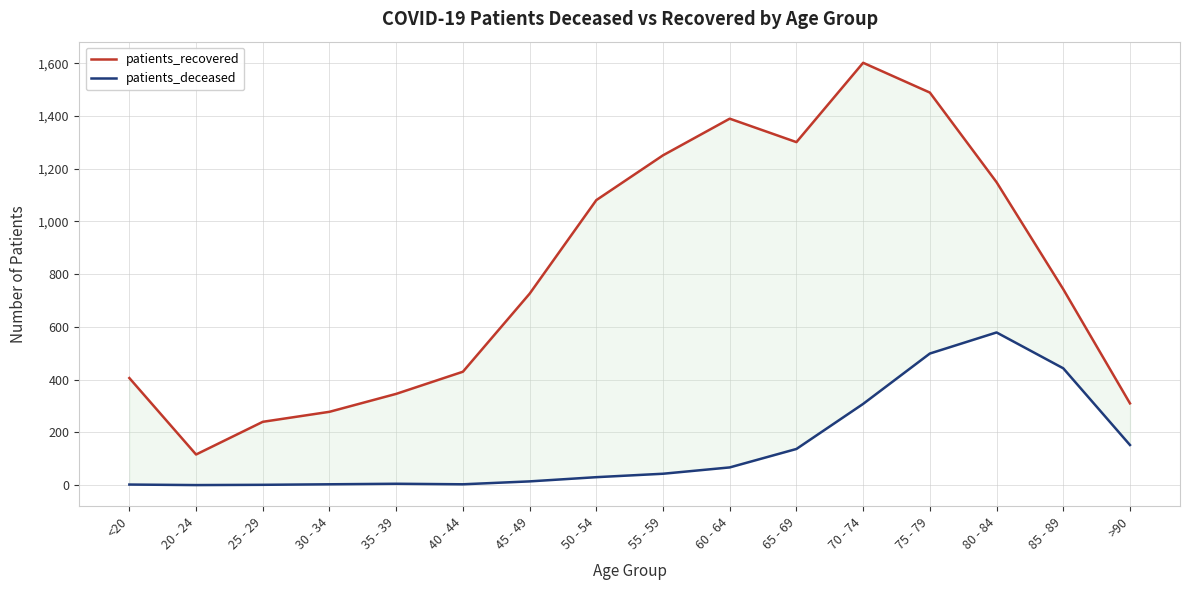

Reading left to right, extract all data points from this chart.

patients_recovered: 406	116	240	278	346	430	726	1081	1251	1390	1301	1602	1489	1149	743	310
patients_deceased: 2	0	1	3	5	3	14	30	43	67	137	308	499	579	443	152